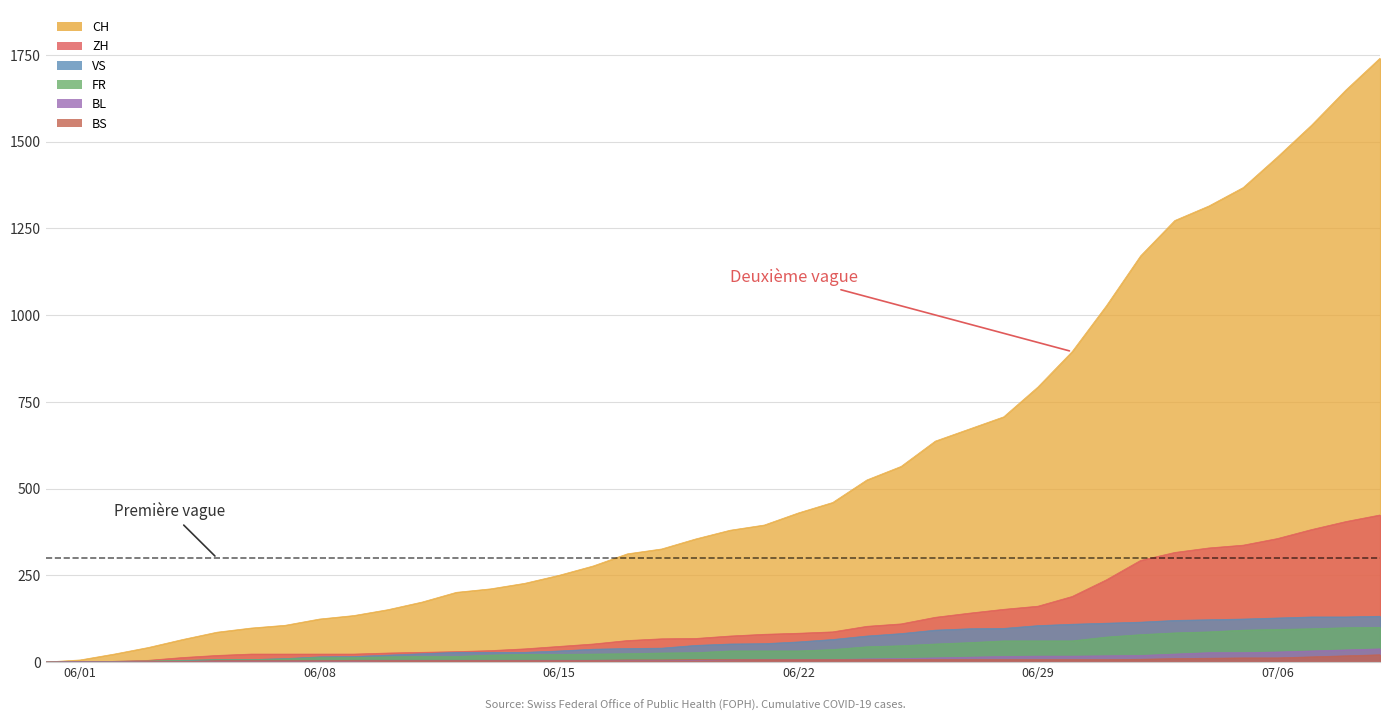

What is the highest value of the FR series?

100